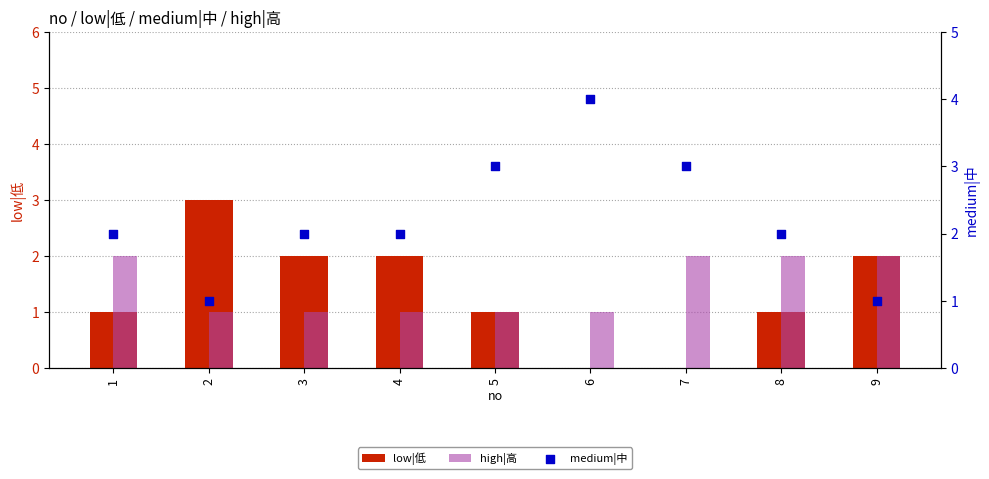

Which series has the largest total across all categories?

medium|中